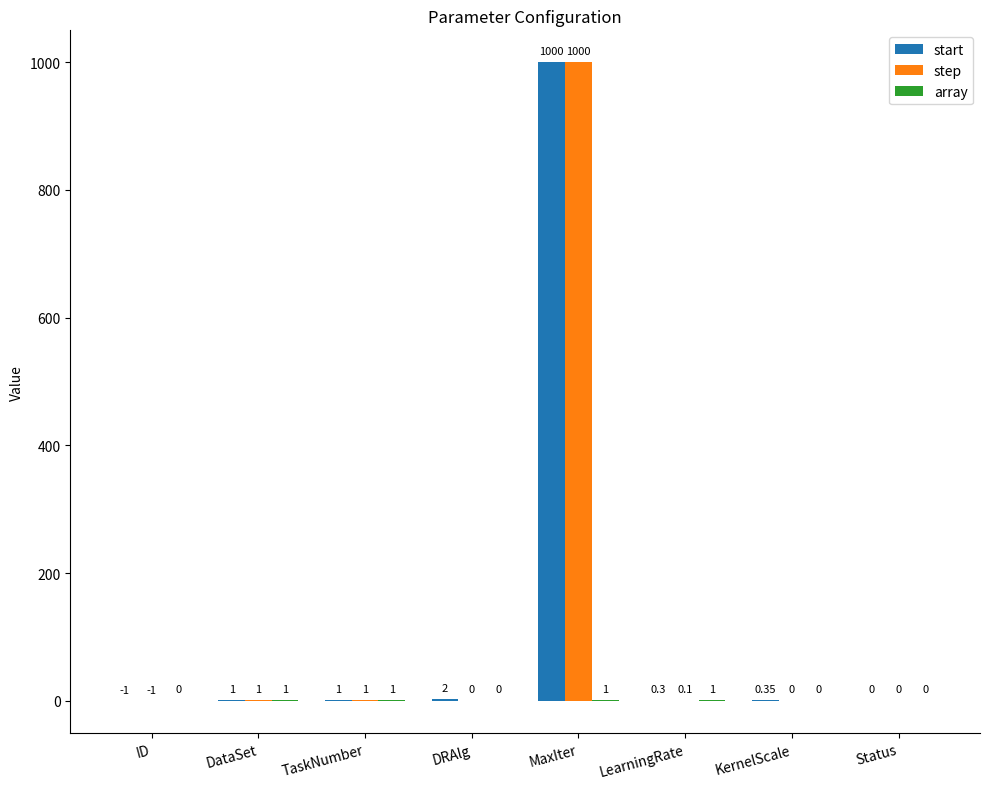

What is the difference between the step values at LearningRate and KernelScale?

0.1